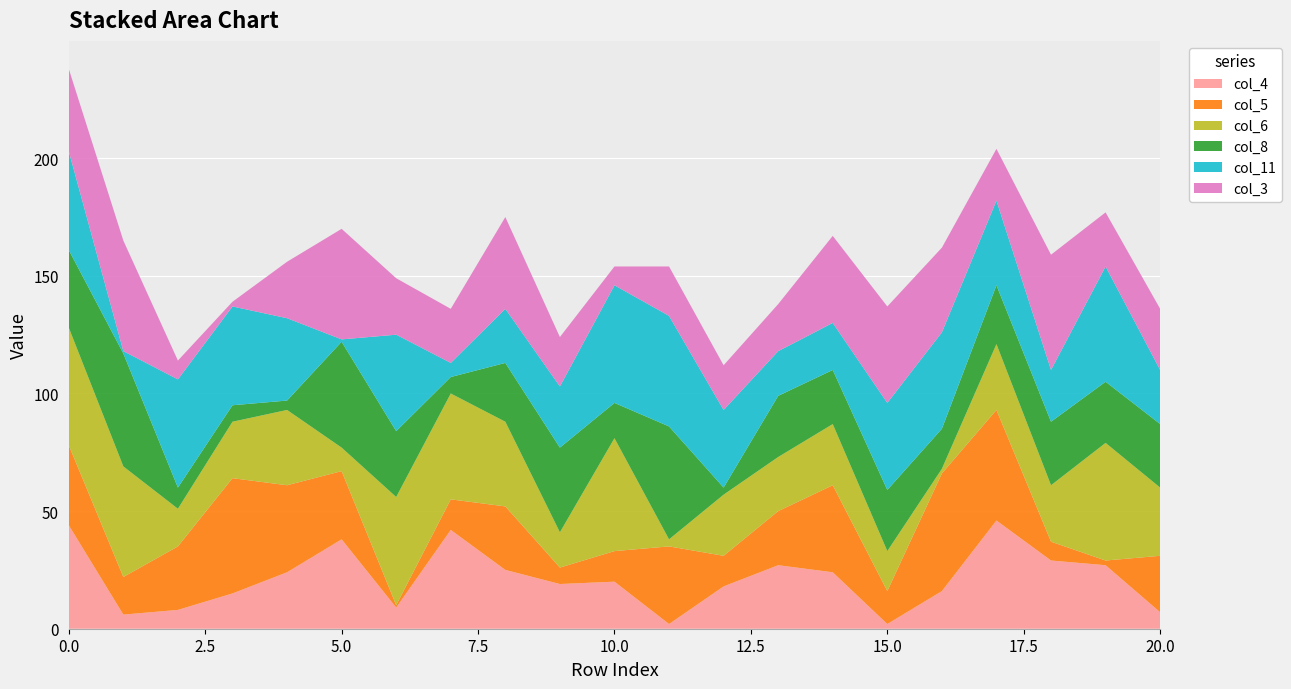

Reading left to right, extract all data points from this chart.

col_4: 0=44	1=6	2=8	3=15	4=24	5=38	6=9	7=42	8=25	9=19	10=20	11=2	12=18	13=27	14=24	15=2	16=16	17=46	18=29	19=27	20=7
col_5: 0=34	1=16	2=27	3=49	4=37	5=29	6=1	7=13	8=27	9=7	10=13	11=33	12=13	13=23	14=37	15=14	16=50	17=47	18=8	19=2	20=24
col_6: 0=50	1=47	2=16	3=24	4=32	5=10	6=46	7=45	8=36	9=15	10=48	11=3	12=26	13=23	14=26	15=17	16=2	17=28	18=24	19=50	20=29
col_8: 0=33	1=48	2=9	3=7	4=4	5=45	6=28	7=7	8=25	9=36	10=15	11=48	12=3	13=26	14=23	15=26	16=17	17=25	18=27	19=26	20=27
col_11: 0=42	1=1	2=46	3=42	4=35	5=1	6=41	7=6	8=23	9=26	10=50	11=47	12=33	13=19	14=20	15=37	16=41	17=36	18=22	19=49	20=23
col_3: 0=35	1=47	2=8	3=2	4=24	5=47	6=24	7=23	8=39	9=21	10=8	11=21	12=19	13=20	14=37	15=41	16=36	17=22	18=49	19=23	20=26